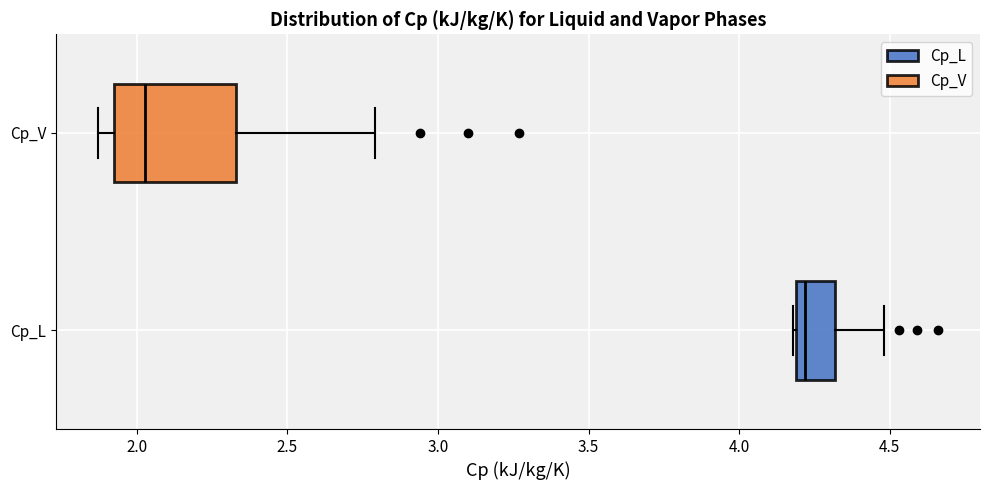

Reading bottom to top, read every box against the x-axis: the position of its median line, the range the box covers, and the ends of its whiskers. The values are not printed on the chart, so give them approximately, as read against the axis.

Cp_L: median 4.20 (just right of the box's left edge), box 4.20 to 4.30, whiskers 4.20 to 4.50
Cp_V: median 2.05, box 1.95 to 2.35, whiskers 1.85 to 2.80